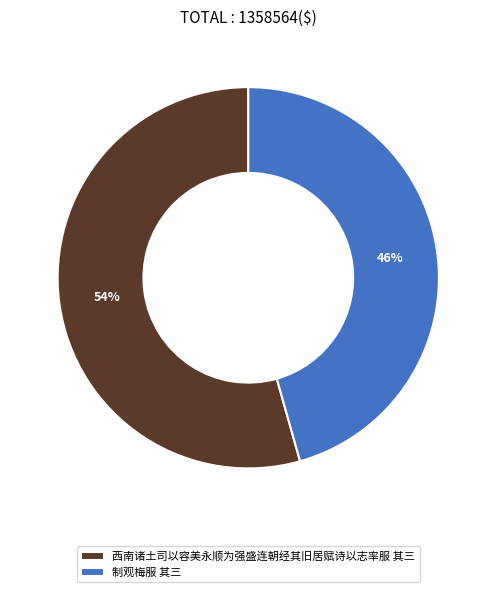

Is the sum of 西南诸土司以容美永顺为强盛连朝经其旧居赋诗以志率服 其三 and 制观梅服 其三 greater than half?

Yes